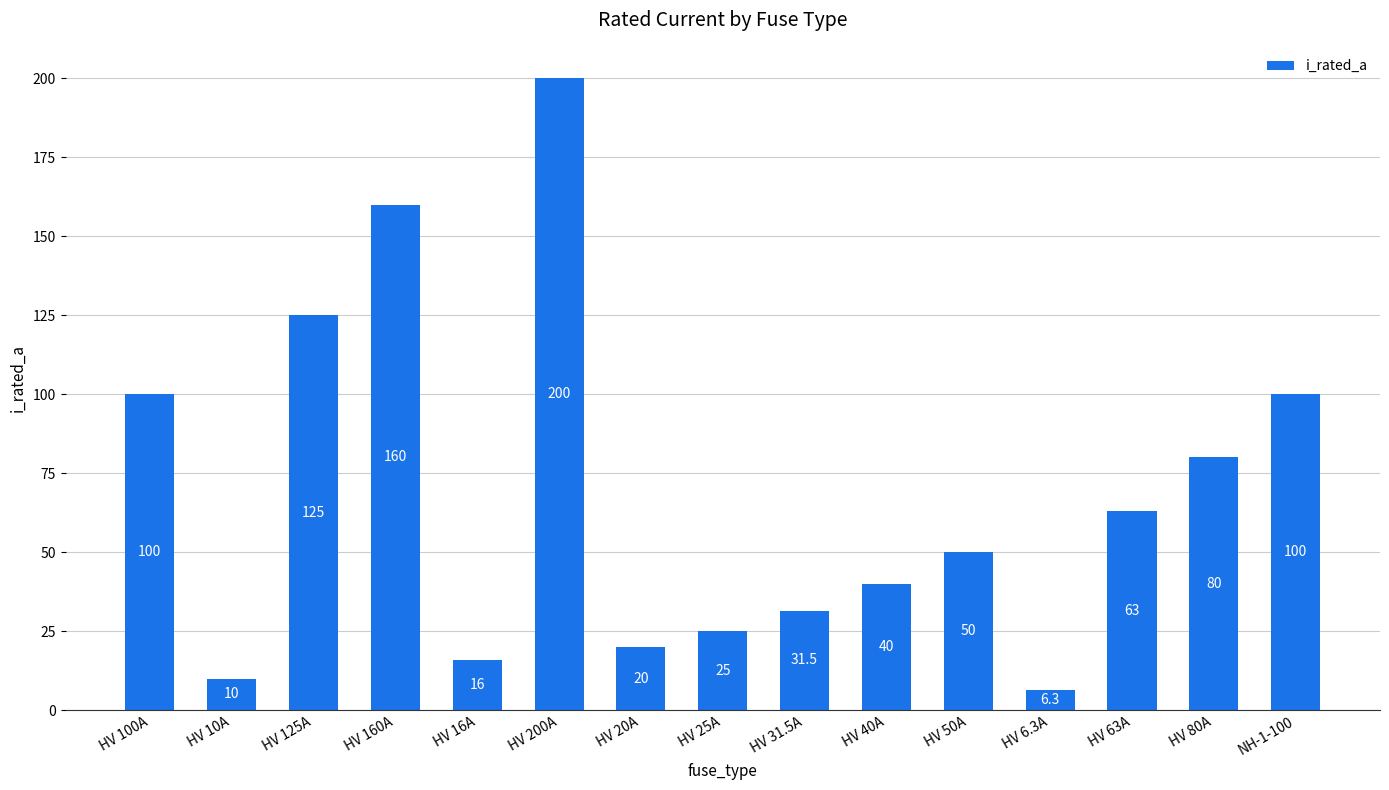

Is it true that the value at HV 10A is 2.2?

False